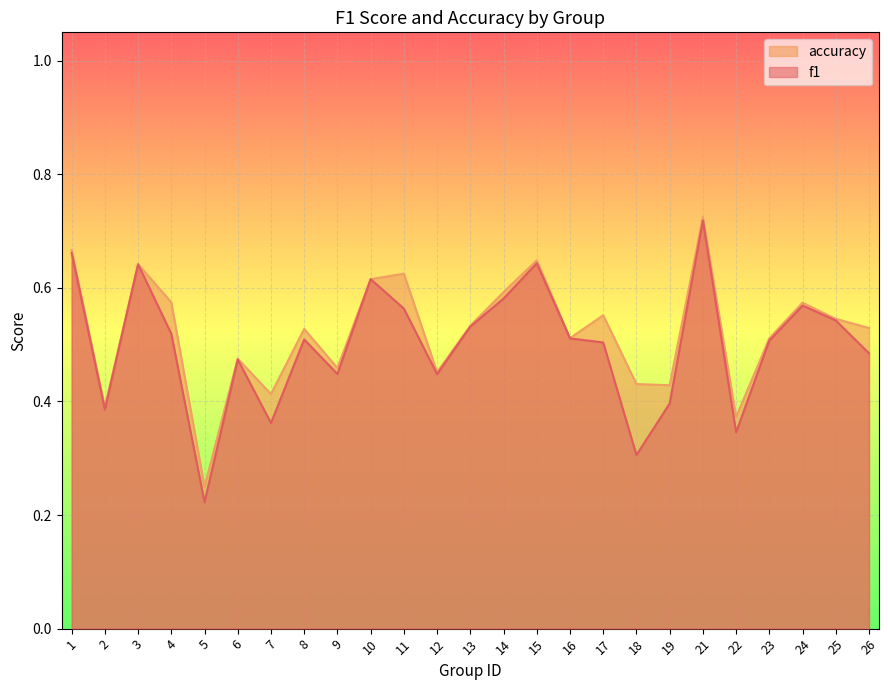

True or false: accuracy has more than 2 points higher than both neighbors.

True